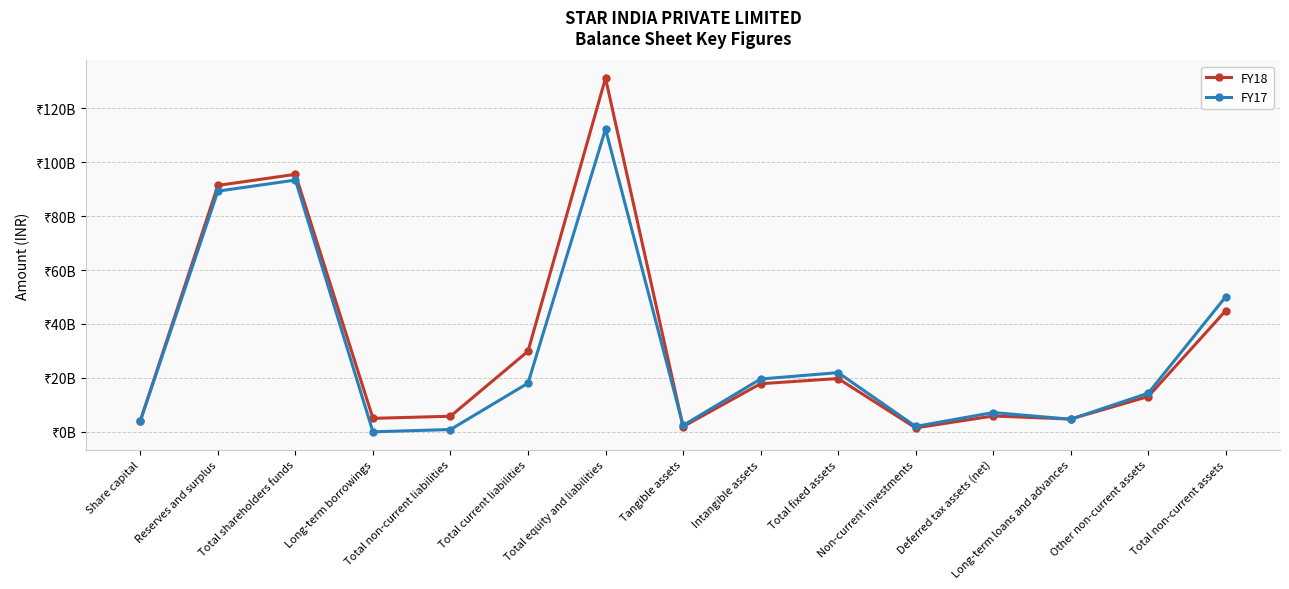

At which label does FY18 first exceed 13089250000?

Reserves and surplus